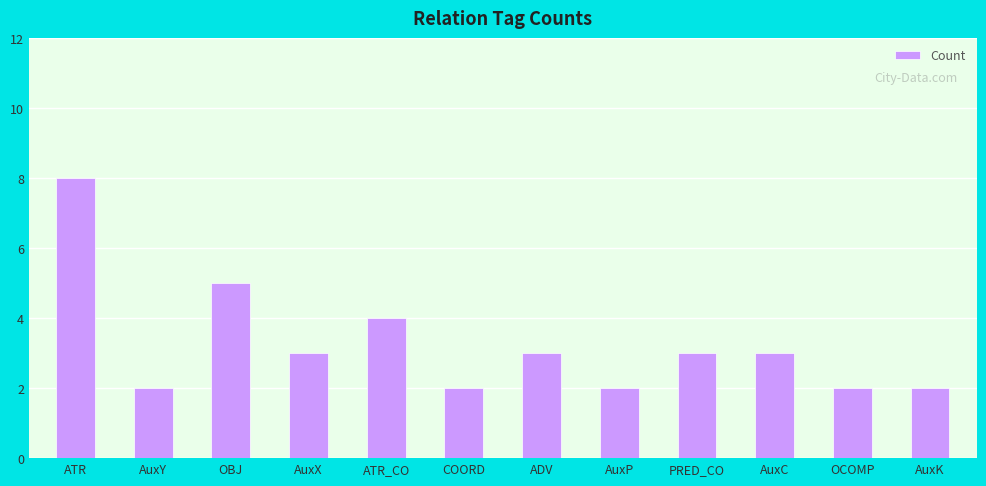

How many values are between 2 and 4?

10